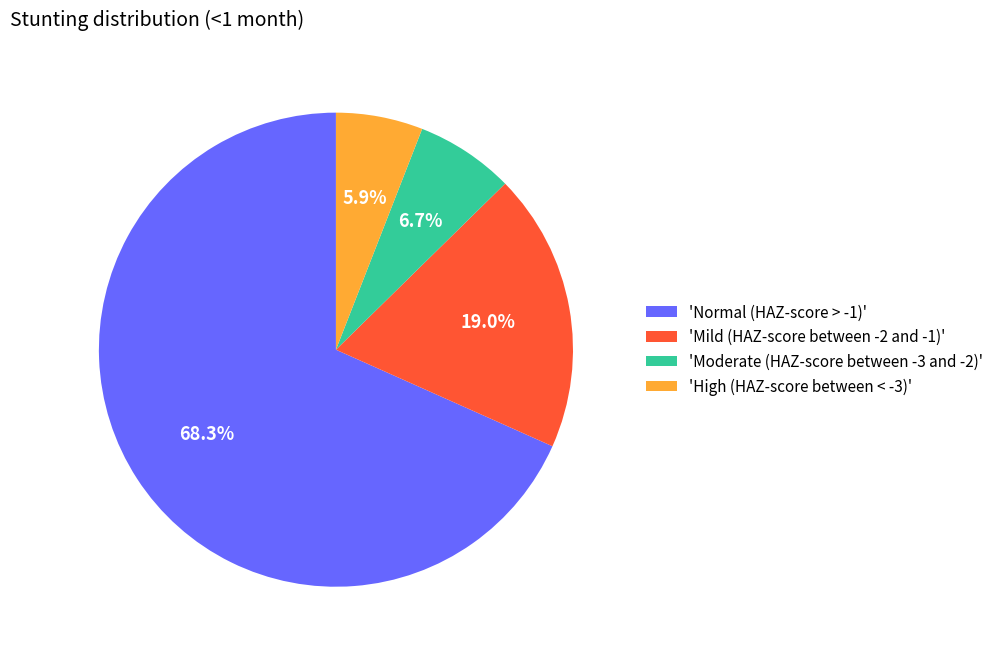

Do 'High (HAZ-score between < -3)' and 'Mild (HAZ-score between -2 and -1)' together represent more than half of the pie?

No